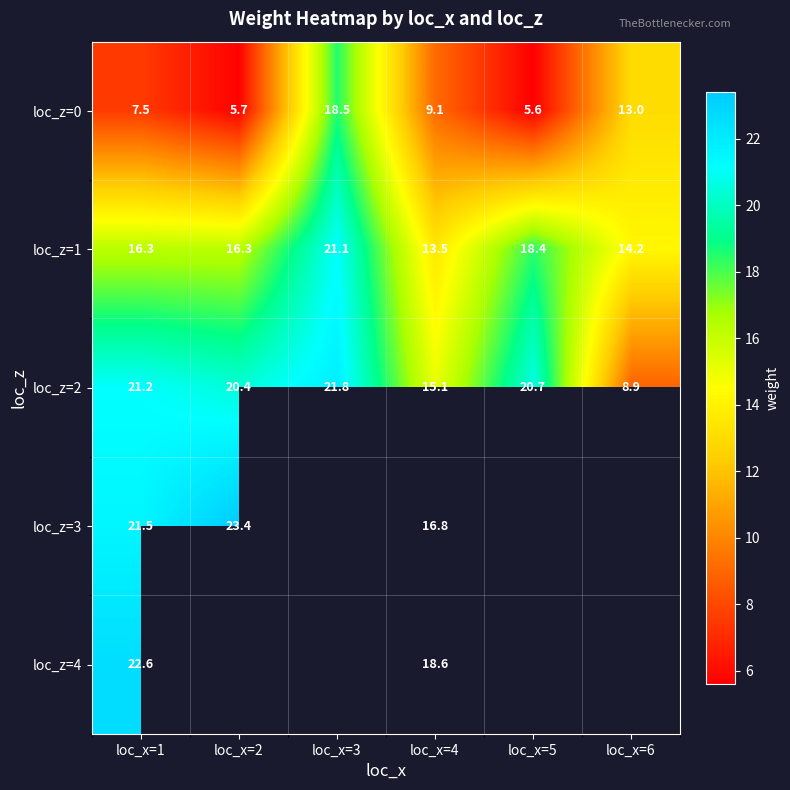

Is it true that loc_z=1 equals 23.9 at loc_x=4?

False